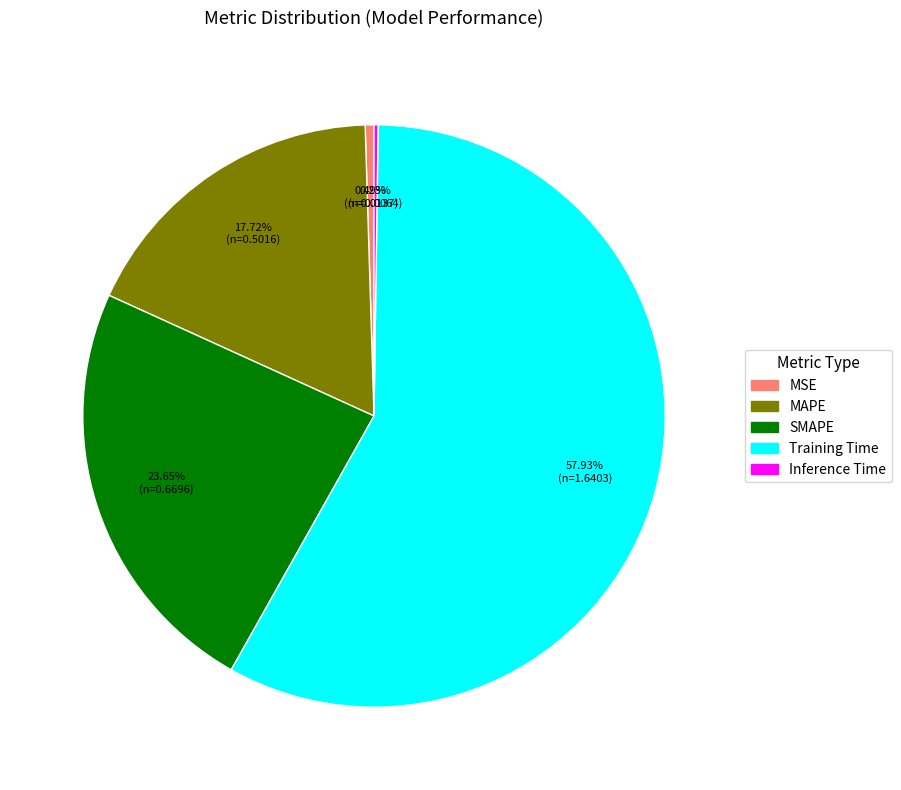

What is the largest slice in the pie chart?

Training Time